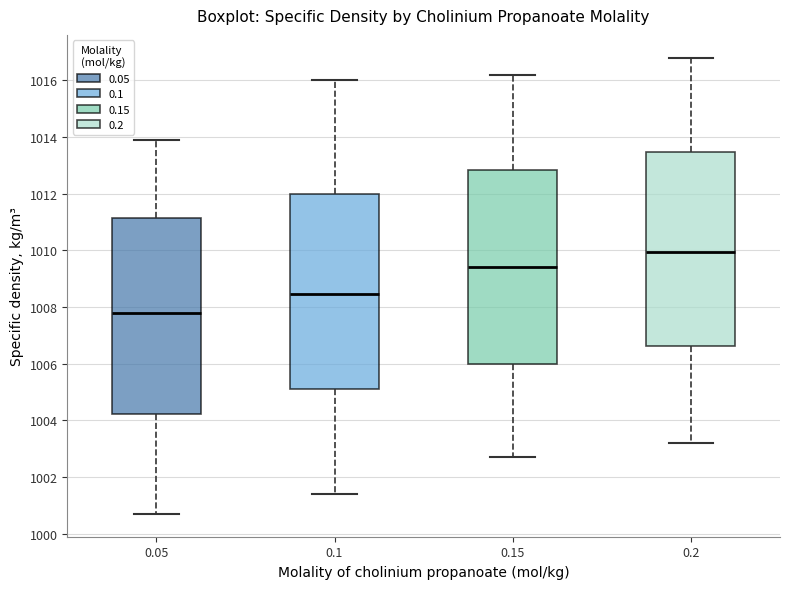

Where does the lower whisker of the box at x = 0.1 end on the y-axis? The values are not printed on the chart, so give them approximately, as read against the axis.

1001.4